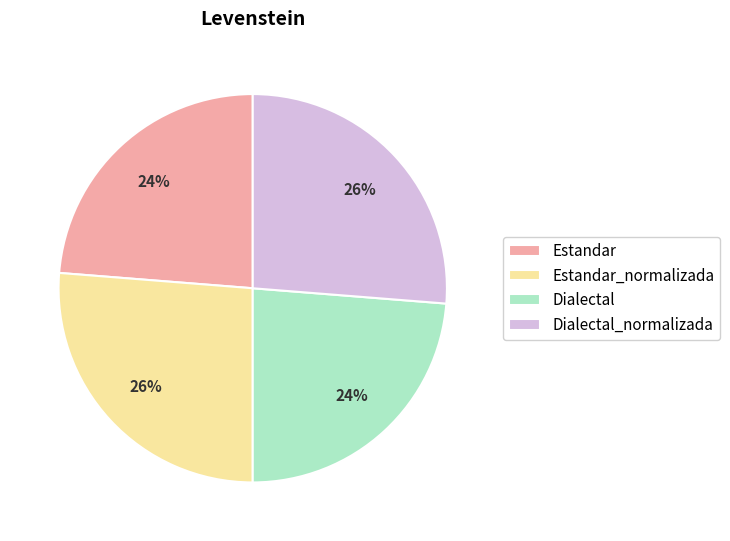

To the nearest percent, what is the average slice percentage?

25%